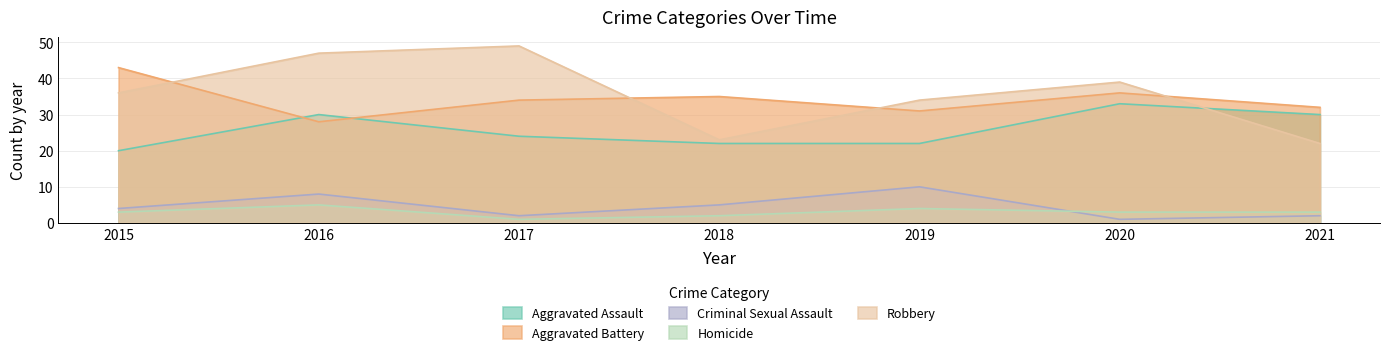

Is the value of Robbery at 2016 greater than the value of Criminal Sexual Assault at 2021?

Yes